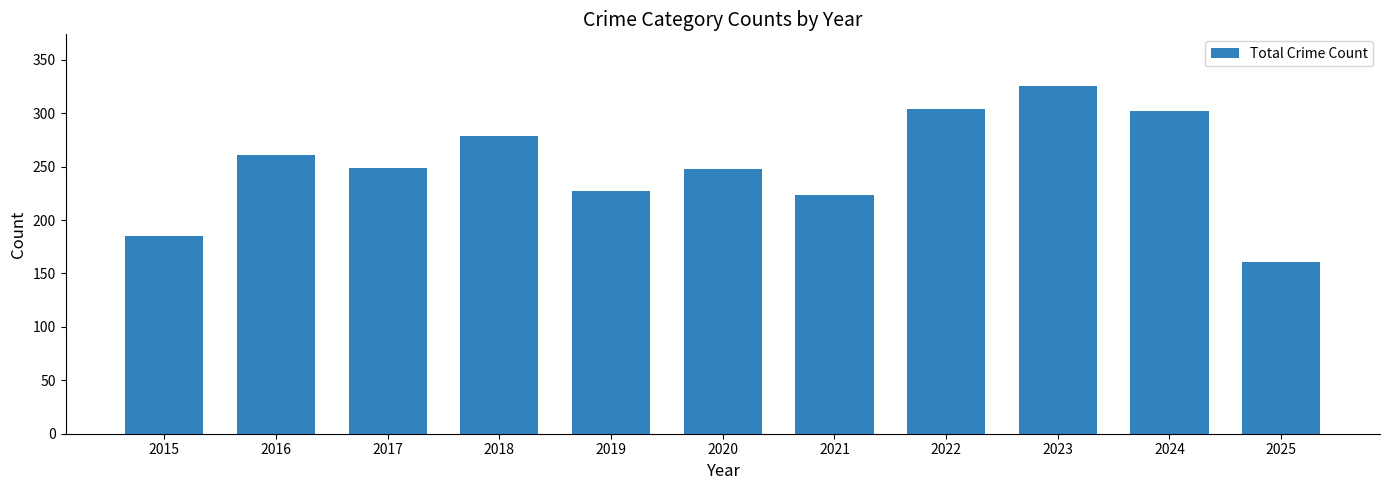

Which has a higher value, 2024 or 2018?

2024